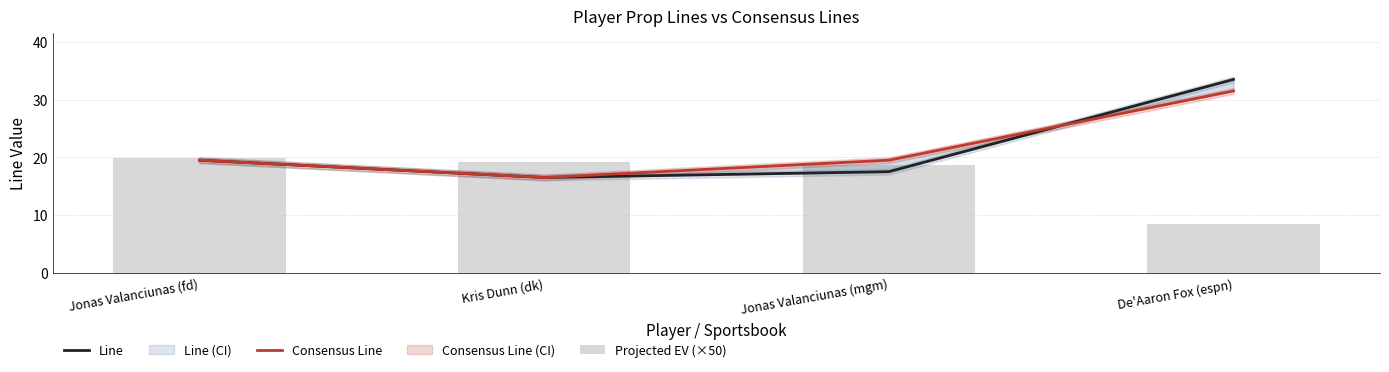

At which label does Line reach its minimum?

Kris Dunn (dk)